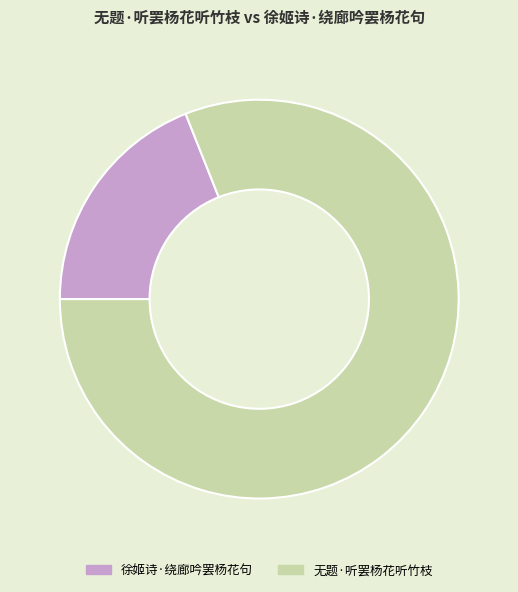

Which has a higher value, 无题·听罢杨花听竹枝 or 徐姬诗·绕廊吟罢杨花句?

无题·听罢杨花听竹枝